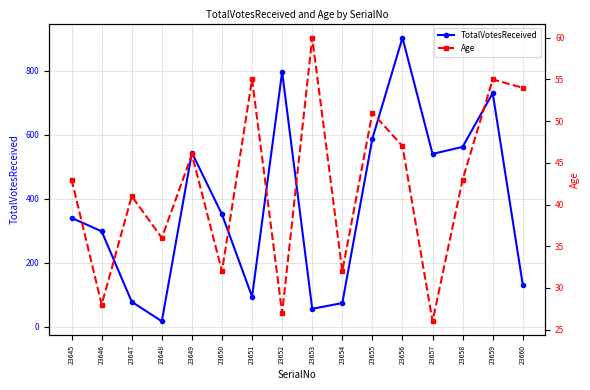

How many interior local valleys does the TotalVotesReceived series have?

4